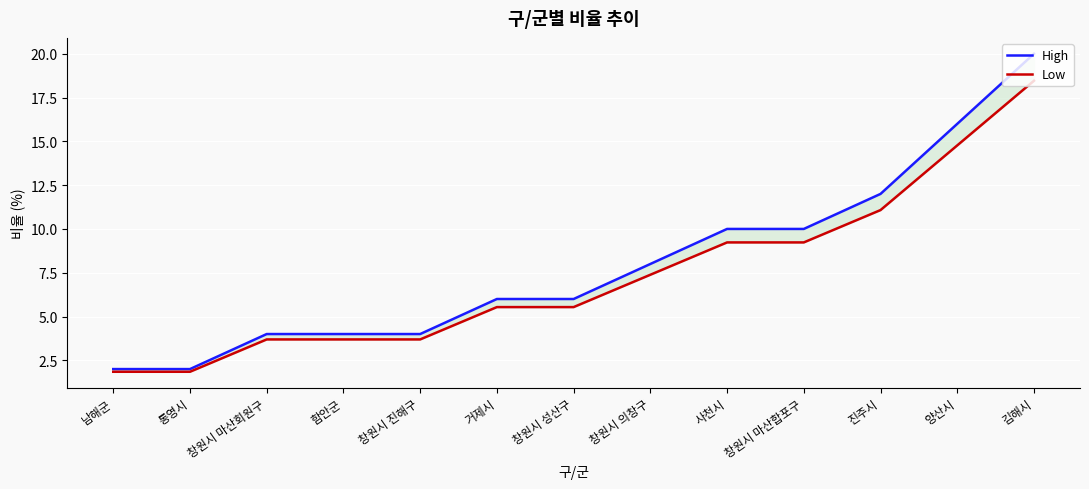

Count the number of data series in this chart.

2